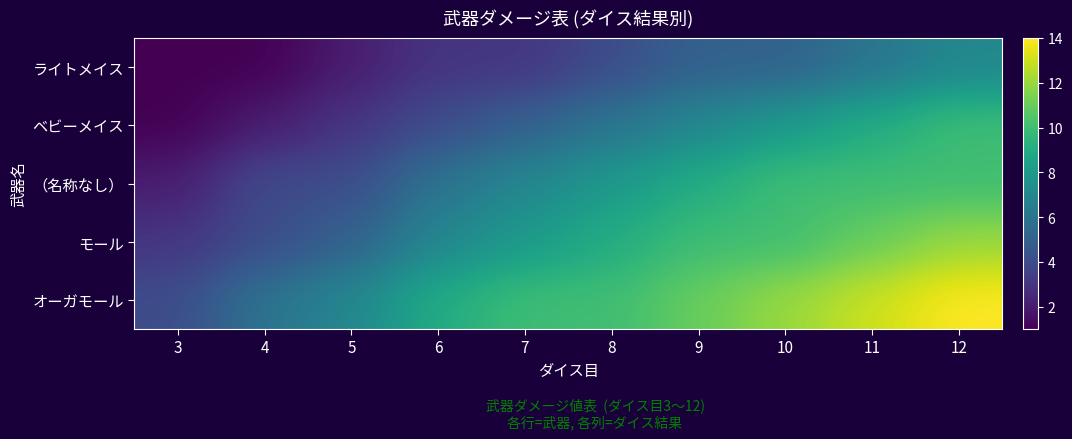

List the series in order of their overall mean, highest first.

オーガモール, モール, （名称なし）, ベビーメイス, ライトメイス